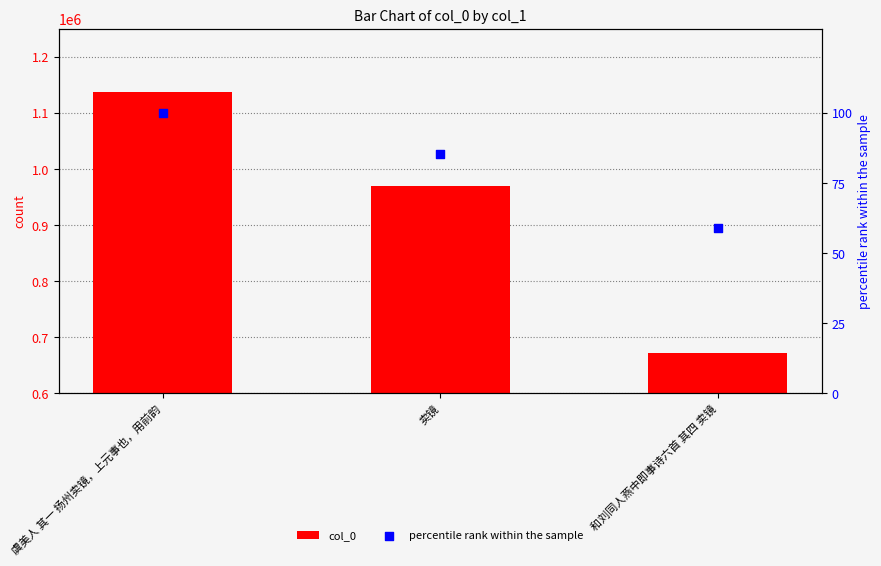

At how many categories does at least one series exceed 319658?

3